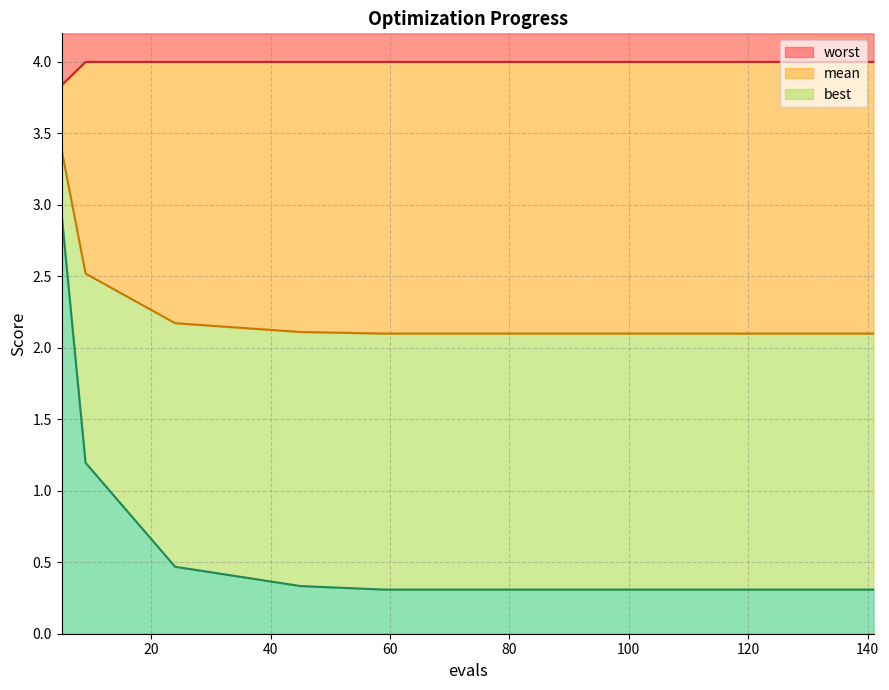

At which category does the chart reach its peak across all series?

9